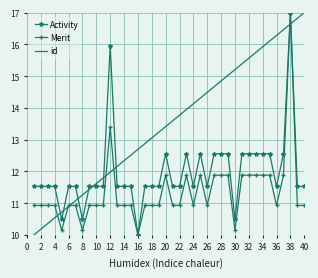

Which series ends up on top after the final intersection of Activity and id?

id